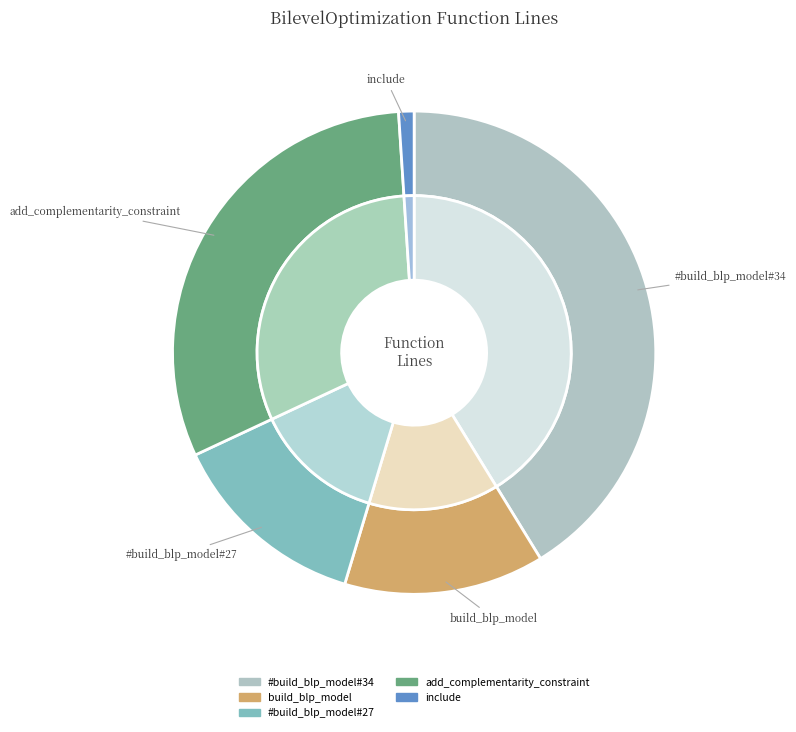

True or false: include accounts for 1% of the total.

True